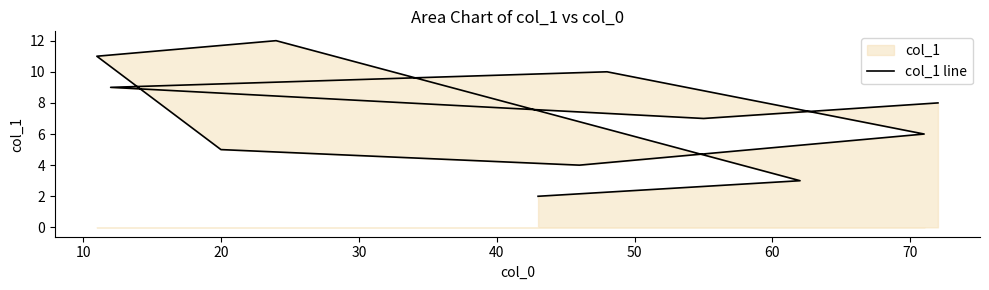

Does the chart display data point markers on the line(s)?

No